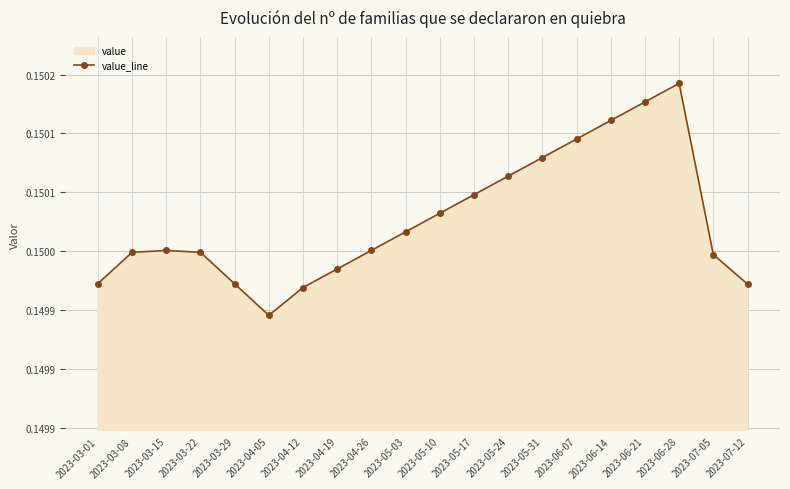

At which category does the data reach its first local valley?

2023-04-05